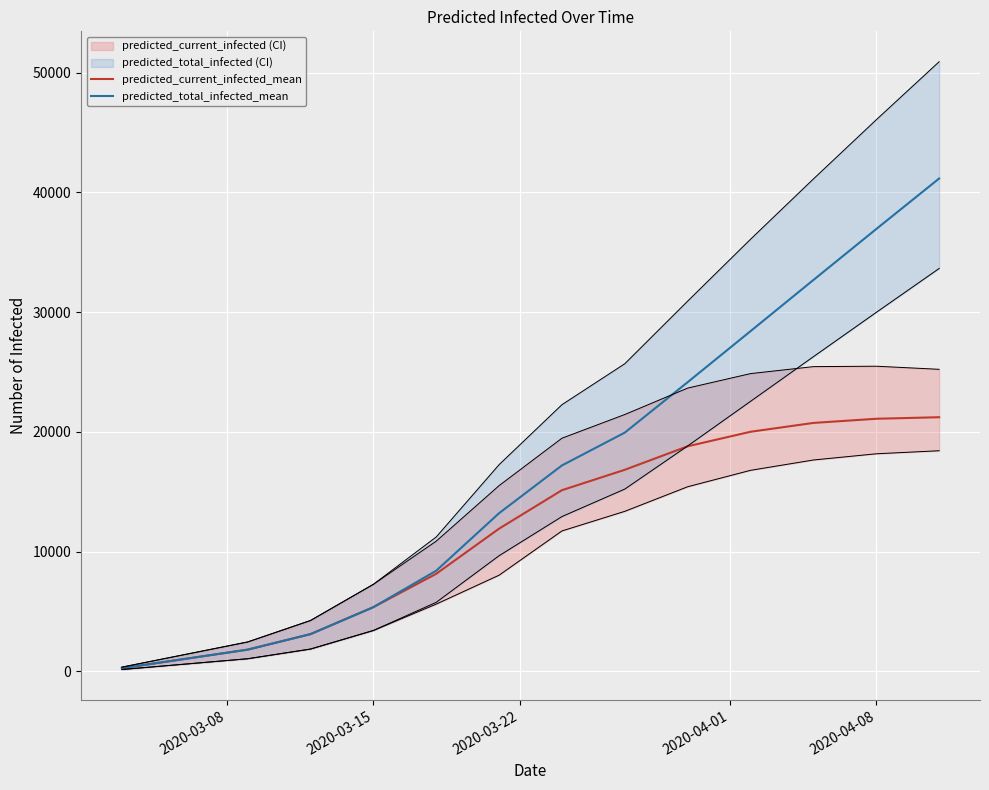

What is the highest value of the predicted_total_infected_mean series?

41156